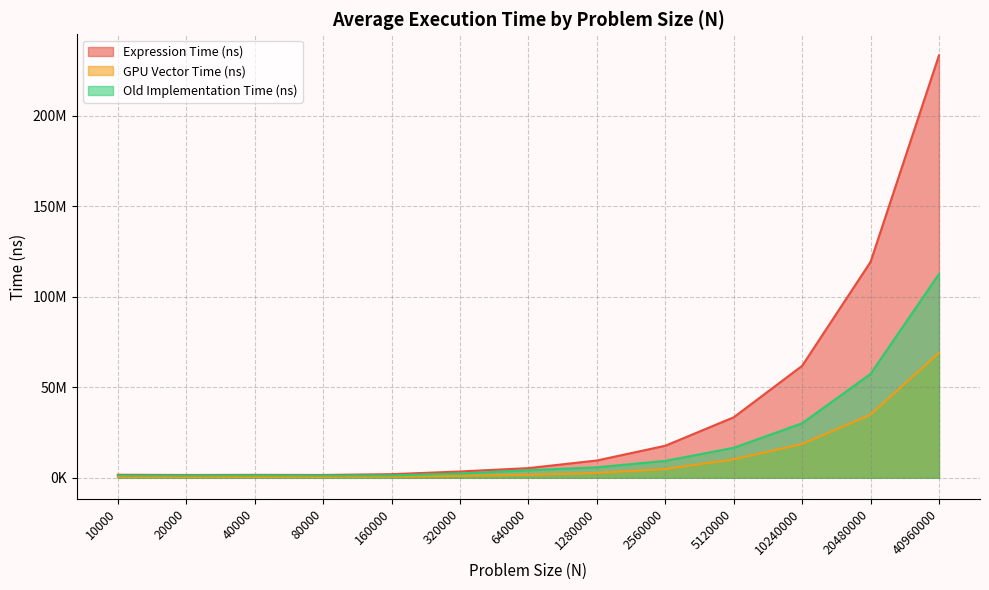

What is the total value across all series at 640000?

11187424.9